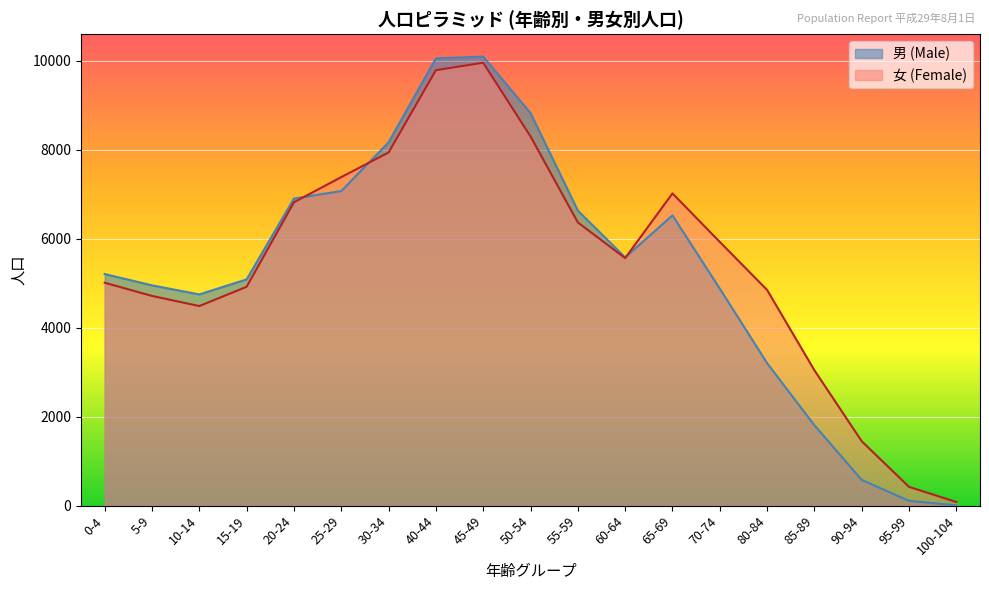

At which category is the sum across all series the highest?

45-49